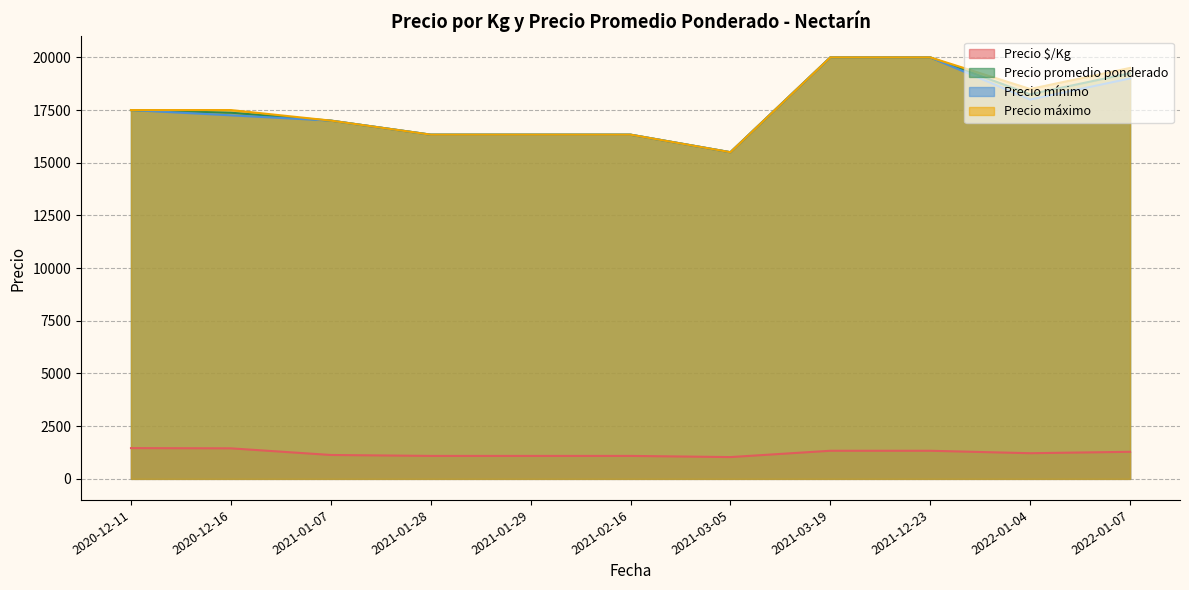

True or false: Precio promedio ponderado and Precio $/Kg cross at least once.

False